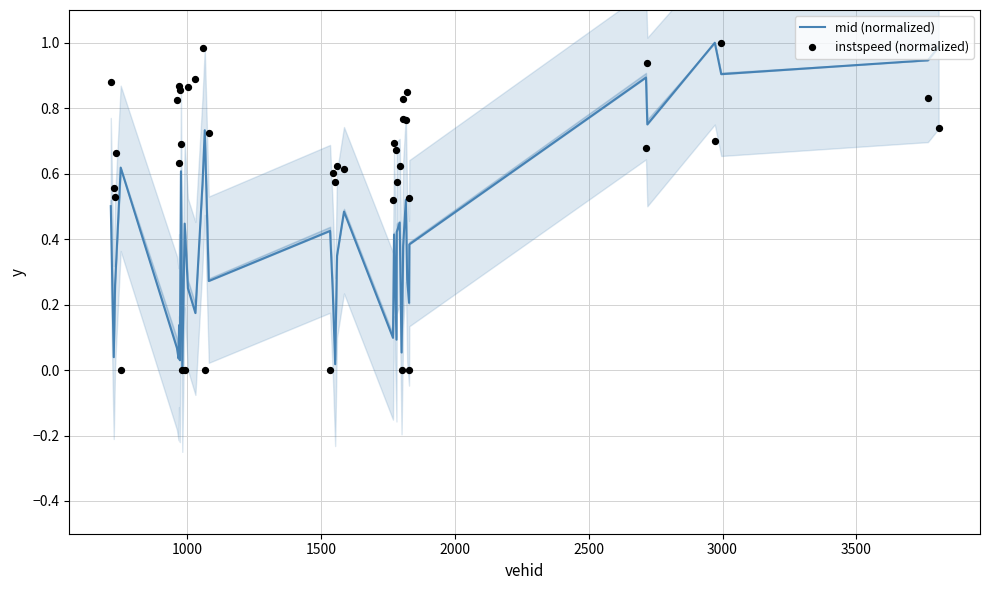

Which series has the widest spread of Y values?

mid (normalized)